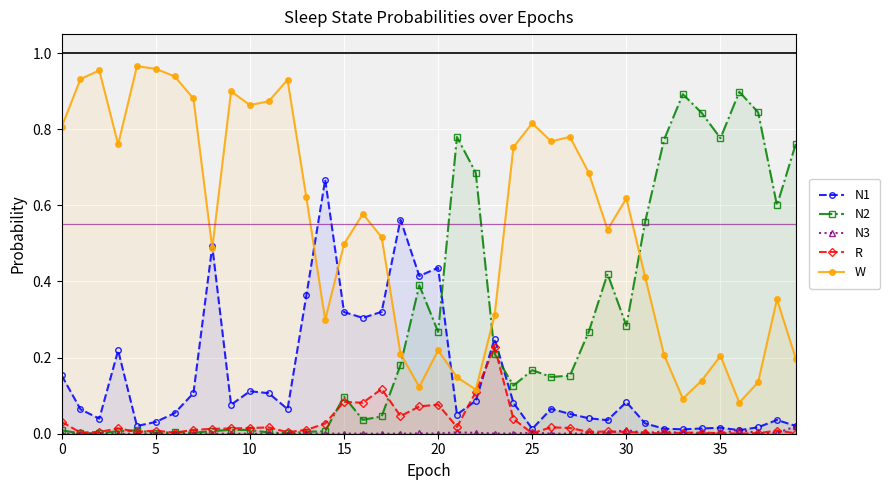

What are all the series names shown in the legend?

N1, N2, N3, R, W